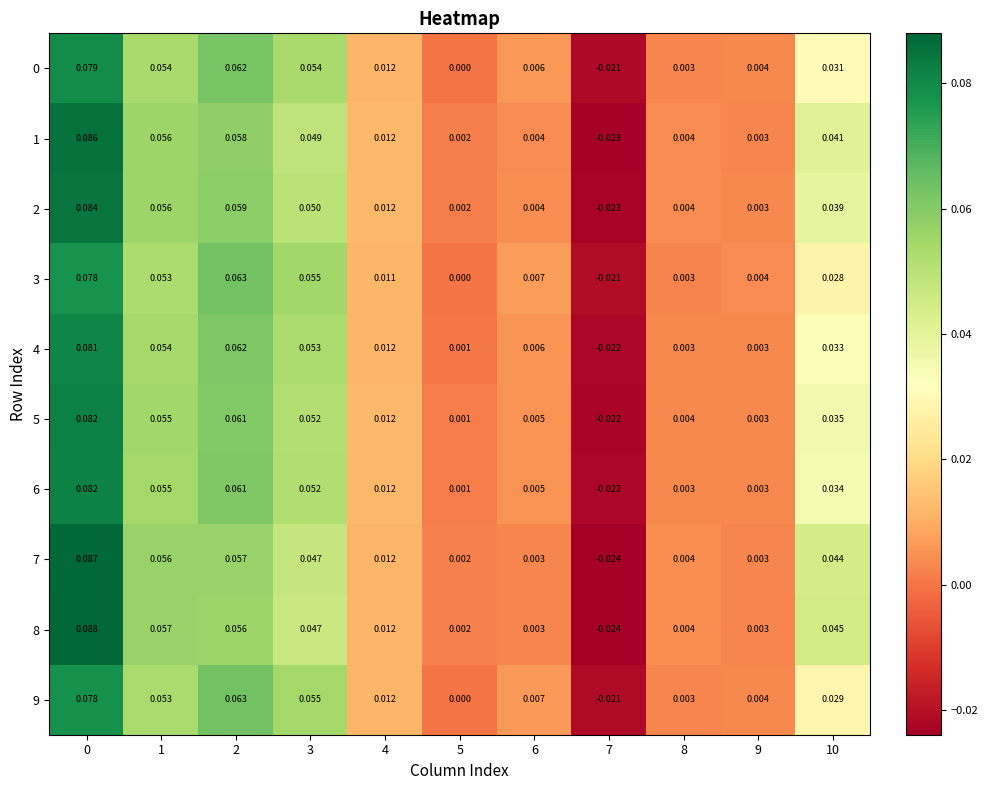

Which label corresponds to the smallest value in the chart?

7